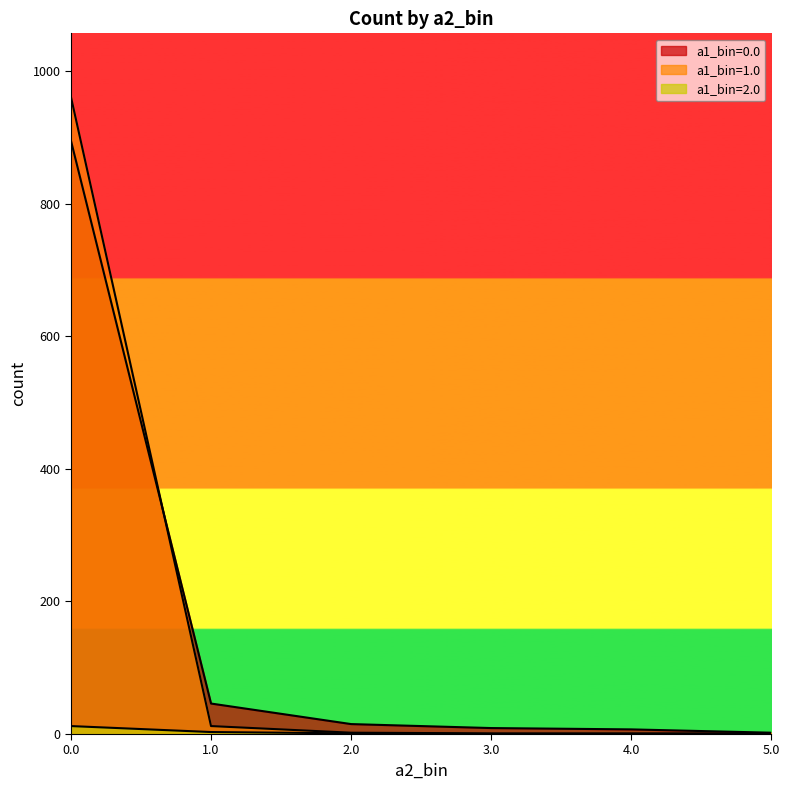

List the labels in order of a1_bin=1.0 value, largest first.

0.0, 1.0, 2.0, 3.0, 4.0, 5.0